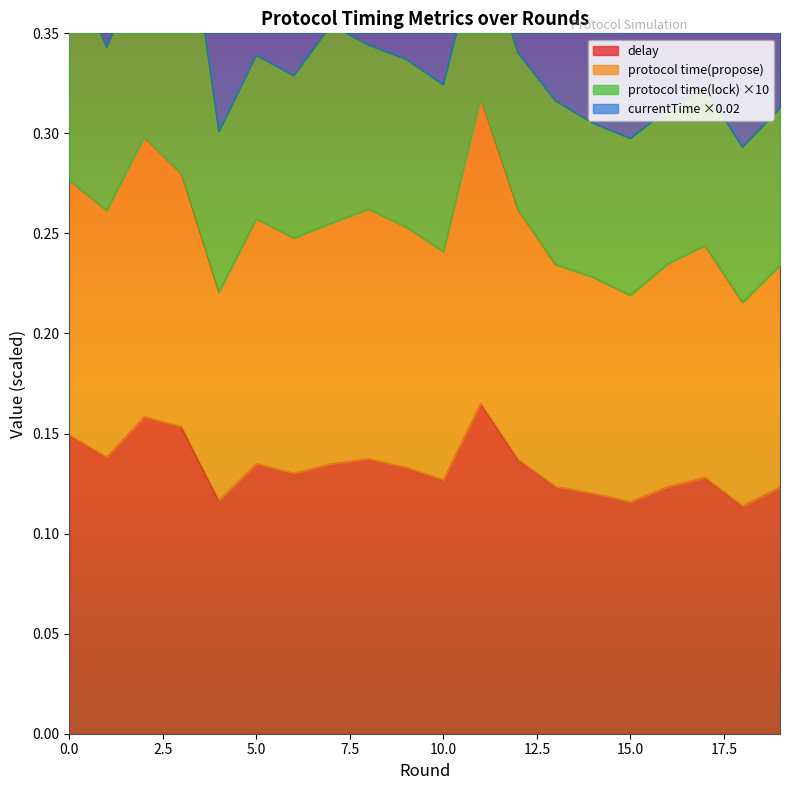

The delay series shows 0.1 at 5. True or false?

False